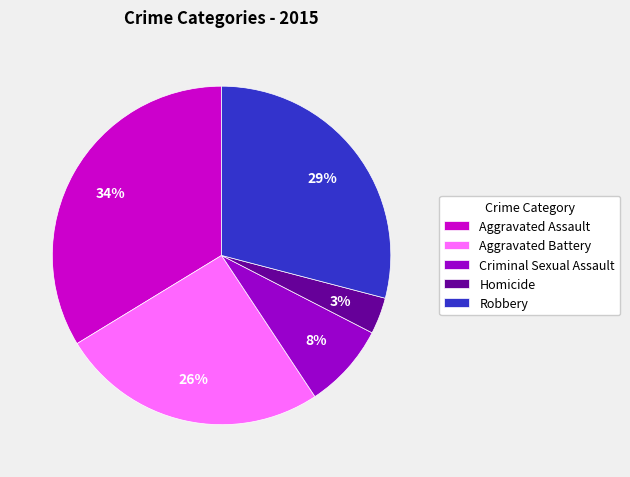

The Criminal Sexual Assault slice represents 8% of the pie. True or false?

True